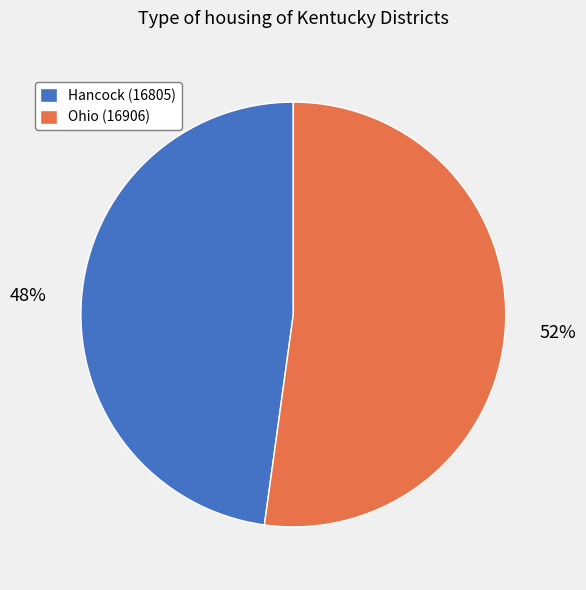

Count the number of slices in the pie.

2